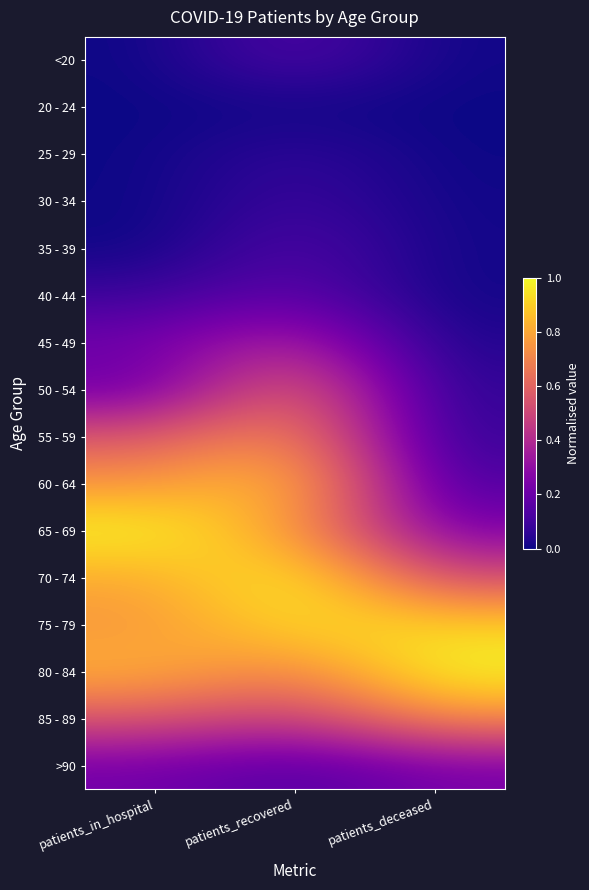

Reading left to right, transcribe all the data shown in this chart.

<20: patients_in_hospital=0.0	patients_recovered=0.1	patients_deceased=0.0
20 - 24: patients_in_hospital=0.0	patients_recovered=0.0	patients_deceased=0.0
25 - 29: patients_in_hospital=0.0	patients_recovered=0.1	patients_deceased=0.0
30 - 34: patients_in_hospital=0.0	patients_recovered=0.1	patients_deceased=0.0
35 - 39: patients_in_hospital=0.0	patients_recovered=0.1	patients_deceased=0.0
40 - 44: patients_in_hospital=0.1	patients_recovered=0.2	patients_deceased=0.0
45 - 49: patients_in_hospital=0.2	patients_recovered=0.4	patients_deceased=0.0
50 - 54: patients_in_hospital=0.2	patients_recovered=0.6	patients_deceased=0.1
55 - 59: patients_in_hospital=0.6	patients_recovered=0.7	patients_deceased=0.1
60 - 64: patients_in_hospital=0.8	patients_recovered=0.9	patients_deceased=0.1
65 - 69: patients_in_hospital=1.0	patients_recovered=0.8	patients_deceased=0.2
70 - 74: patients_in_hospital=0.8	patients_recovered=1.0	patients_deceased=0.5
75 - 79: patients_in_hospital=0.8	patients_recovered=0.9	patients_deceased=0.9
80 - 84: patients_in_hospital=0.8	patients_recovered=0.7	patients_deceased=1.0
85 - 89: patients_in_hospital=0.6	patients_recovered=0.5	patients_deceased=0.7
>90: patients_in_hospital=0.2	patients_recovered=0.1	patients_deceased=0.2